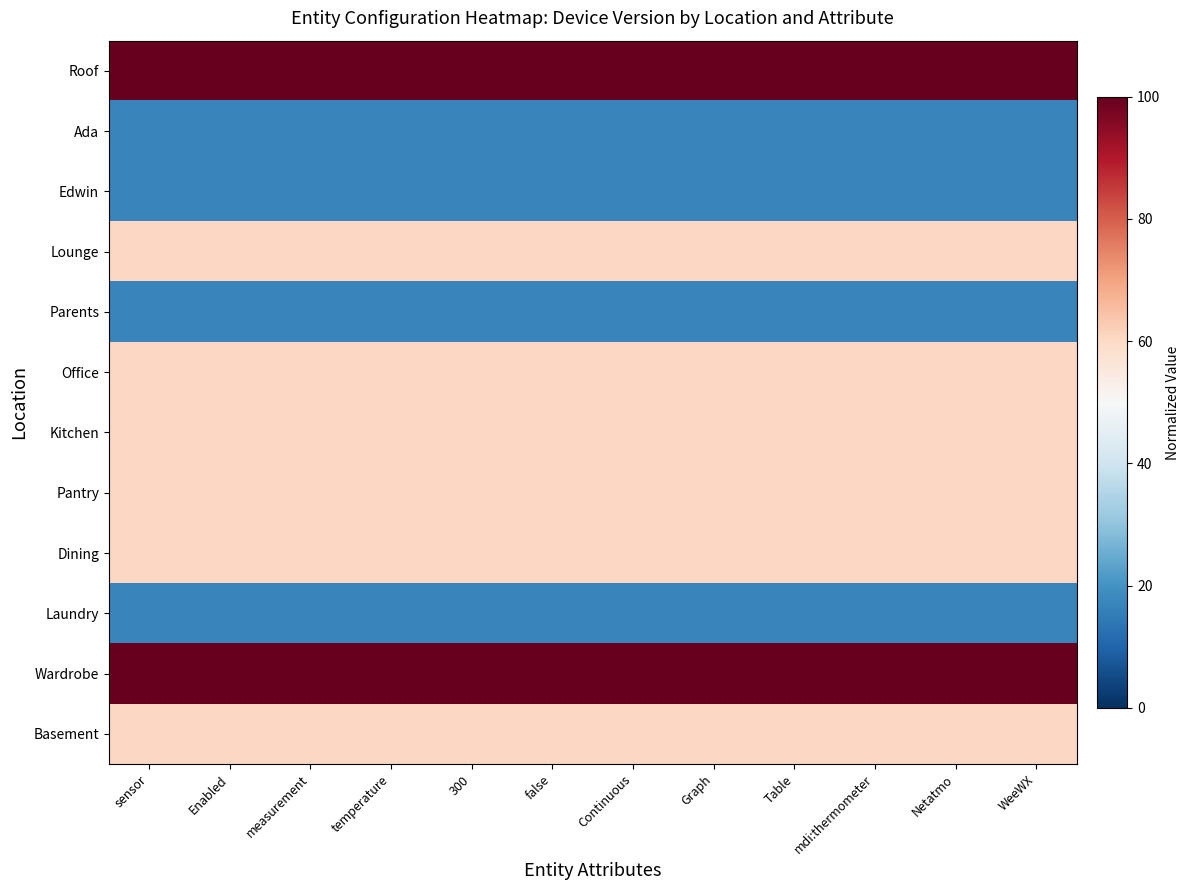

Reading left to right, what are all the values shown in this chart?

Roof: sensor=100.0	Enabled=100.0	measurement=100.0	temperature=100.0	300=100.0	false=100.0	Continuous=100.0	Graph=100.0	Table=100.0	mdi:thermometer=100.0	Netatmo=100.0	WeeWX=100.0
Ada: sensor=17.0	Enabled=17.0	measurement=17.0	temperature=17.0	300=17.0	false=17.0	Continuous=17.0	Graph=17.0	Table=17.0	mdi:thermometer=17.0	Netatmo=17.0	WeeWX=17.0
Edwin: sensor=17.0	Enabled=17.0	measurement=17.0	temperature=17.0	300=17.0	false=17.0	Continuous=17.0	Graph=17.0	Table=17.0	mdi:thermometer=17.0	Netatmo=17.0	WeeWX=17.0
Lounge: sensor=60.3	Enabled=60.3	measurement=60.3	temperature=60.3	300=60.3	false=60.3	Continuous=60.3	Graph=60.3	Table=60.3	mdi:thermometer=60.3	Netatmo=60.3	WeeWX=60.3
Parents: sensor=17.0	Enabled=17.0	measurement=17.0	temperature=17.0	300=17.0	false=17.0	Continuous=17.0	Graph=17.0	Table=17.0	mdi:thermometer=17.0	Netatmo=17.0	WeeWX=17.0
Office: sensor=60.3	Enabled=60.3	measurement=60.3	temperature=60.3	300=60.3	false=60.3	Continuous=60.3	Graph=60.3	Table=60.3	mdi:thermometer=60.3	Netatmo=60.3	WeeWX=60.3
Kitchen: sensor=60.3	Enabled=60.3	measurement=60.3	temperature=60.3	300=60.3	false=60.3	Continuous=60.3	Graph=60.3	Table=60.3	mdi:thermometer=60.3	Netatmo=60.3	WeeWX=60.3
Pantry: sensor=60.3	Enabled=60.3	measurement=60.3	temperature=60.3	300=60.3	false=60.3	Continuous=60.3	Graph=60.3	Table=60.3	mdi:thermometer=60.3	Netatmo=60.3	WeeWX=60.3
Dining: sensor=60.3	Enabled=60.3	measurement=60.3	temperature=60.3	300=60.3	false=60.3	Continuous=60.3	Graph=60.3	Table=60.3	mdi:thermometer=60.3	Netatmo=60.3	WeeWX=60.3
Laundry: sensor=17.0	Enabled=17.0	measurement=17.0	temperature=17.0	300=17.0	false=17.0	Continuous=17.0	Graph=17.0	Table=17.0	mdi:thermometer=17.0	Netatmo=17.0	WeeWX=17.0
Wardrobe: sensor=100.0	Enabled=100.0	measurement=100.0	temperature=100.0	300=100.0	false=100.0	Continuous=100.0	Graph=100.0	Table=100.0	mdi:thermometer=100.0	Netatmo=100.0	WeeWX=100.0
Basement: sensor=60.3	Enabled=60.3	measurement=60.3	temperature=60.3	300=60.3	false=60.3	Continuous=60.3	Graph=60.3	Table=60.3	mdi:thermometer=60.3	Netatmo=60.3	WeeWX=60.3